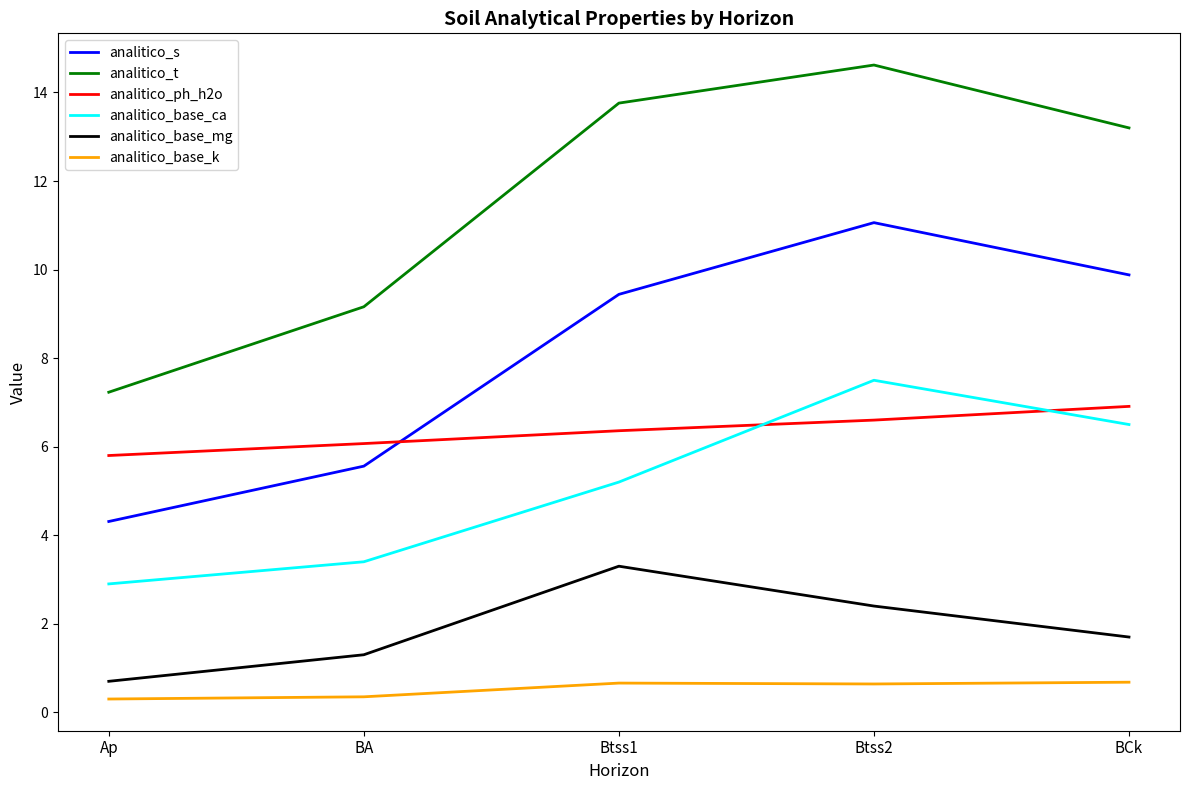

What is the spread (max minus min) of values at Ap?

6.9